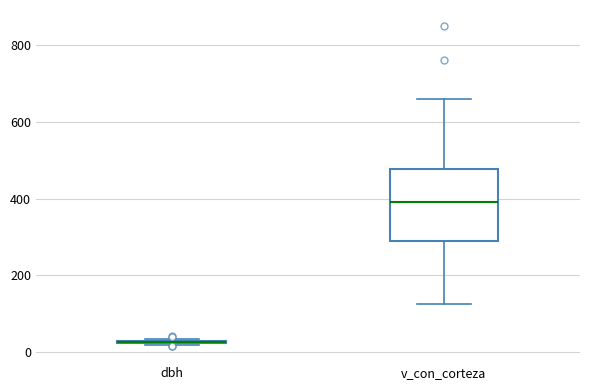

Where is the upper edge of the box for v_con_corteza on the y-axis? The values are not printed on the chart, so give them approximately, as read against the axis.

480